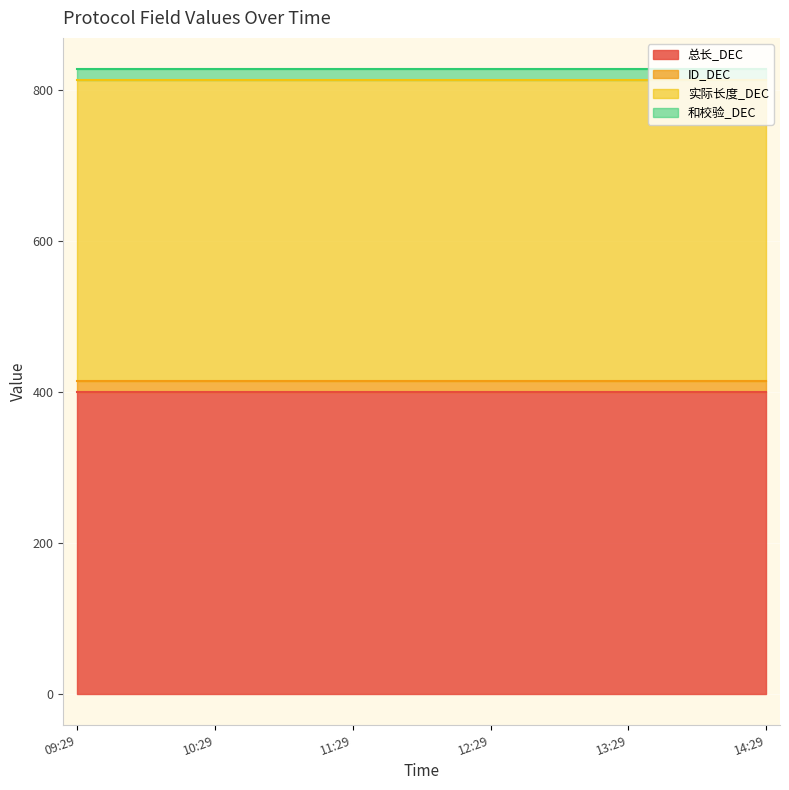

At which category is the sum across all series the highest?

2025-03-04 09:29:35